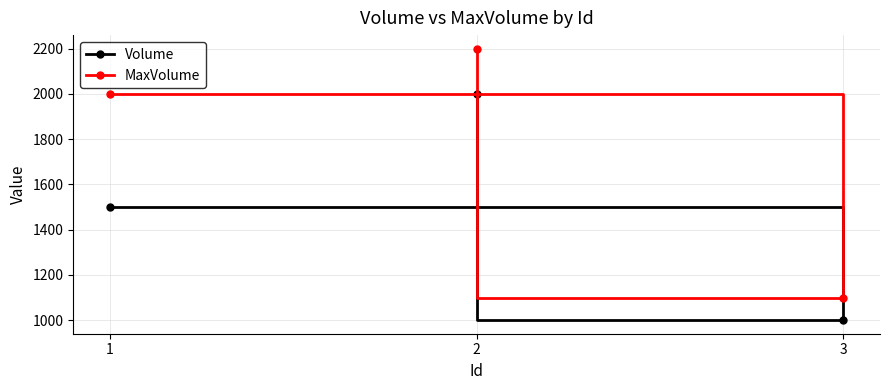

What is the lowest value of the Volume series?

1000